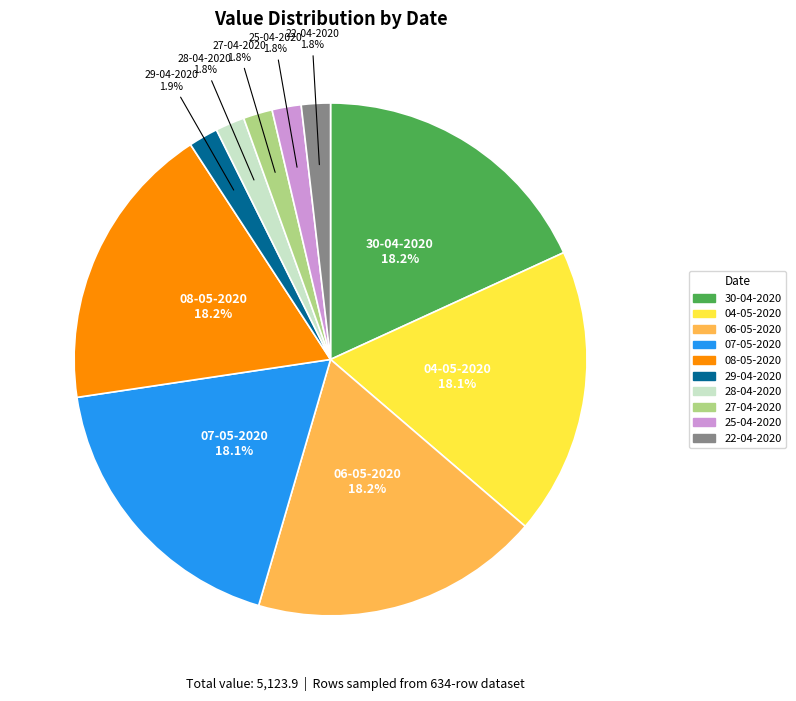

To the nearest percent, what is the difference between the largest and smallest slice percentages?

16%